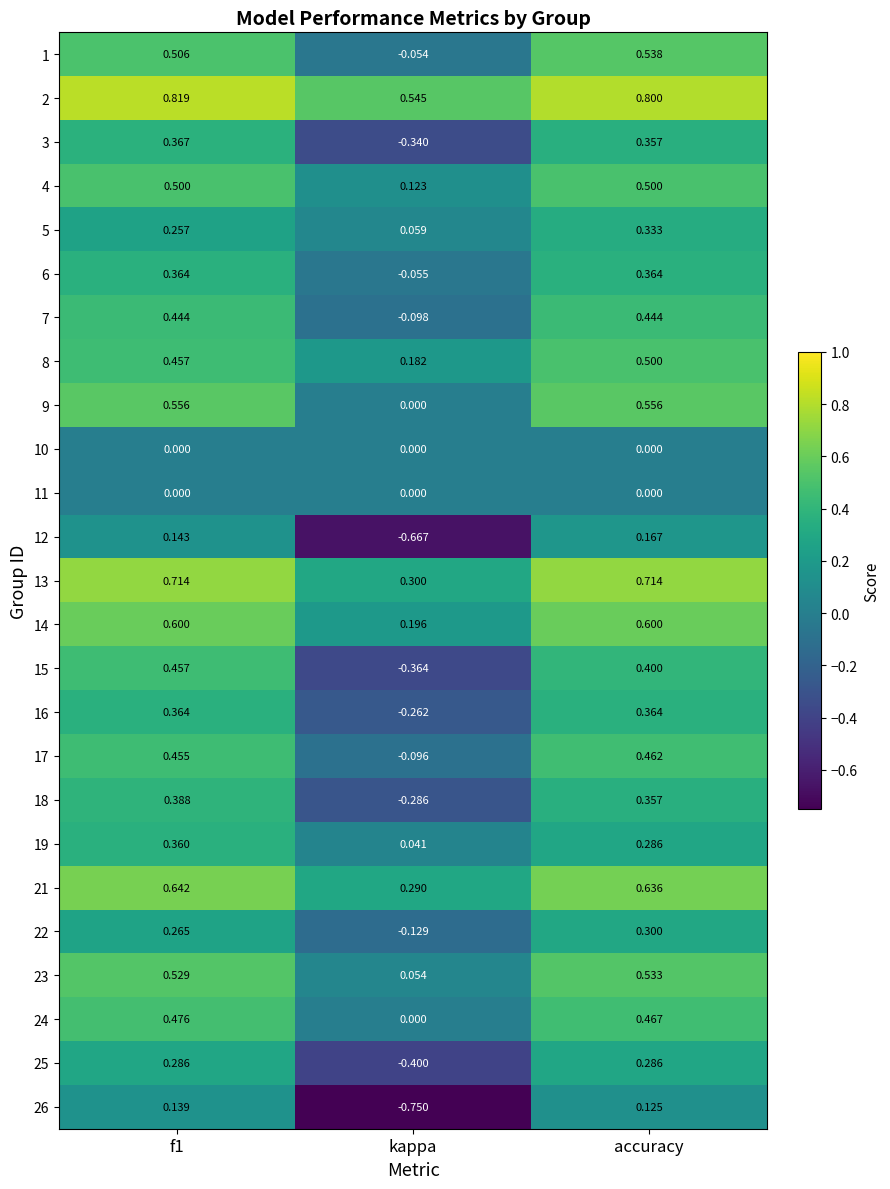

At which category is the sum across all series the highest?

accuracy